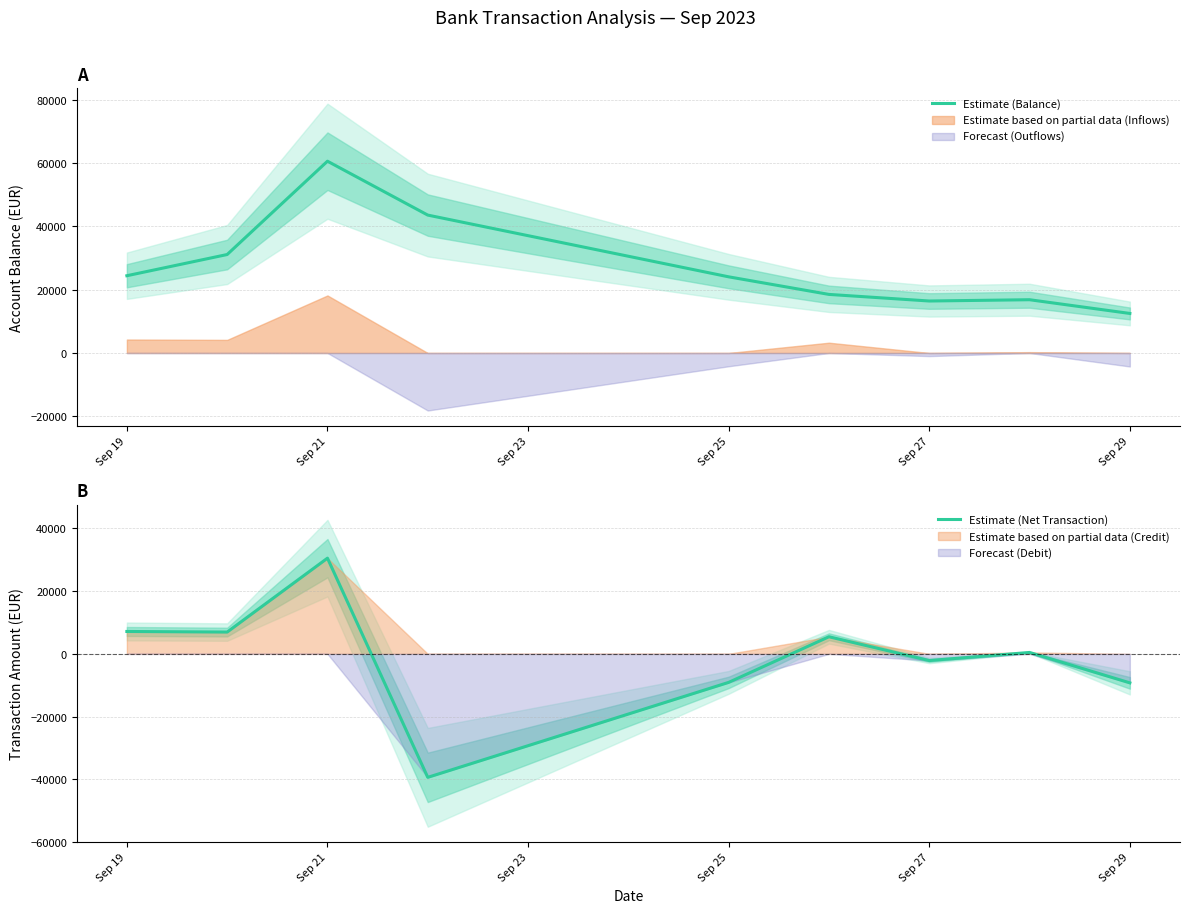

Reading left to right, what are all the values shown in this chart?

Estimate (Balance): 24406.6	31106.1	60584.5	43562.7	24058.9	18503.9	16419.6	16825.0	12489.4
Estimate (Net Transaction): 7138.7	6949.9	30517.8	-39384.0	-9099.2	5455.6	-2133.2	451.8	-9253.5